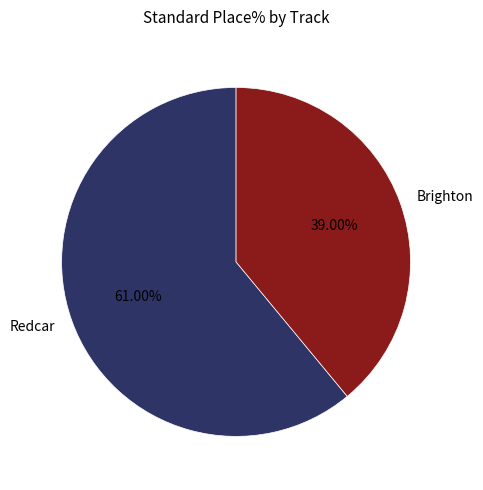

To the nearest percent, what portion does Brighton represent?

39%